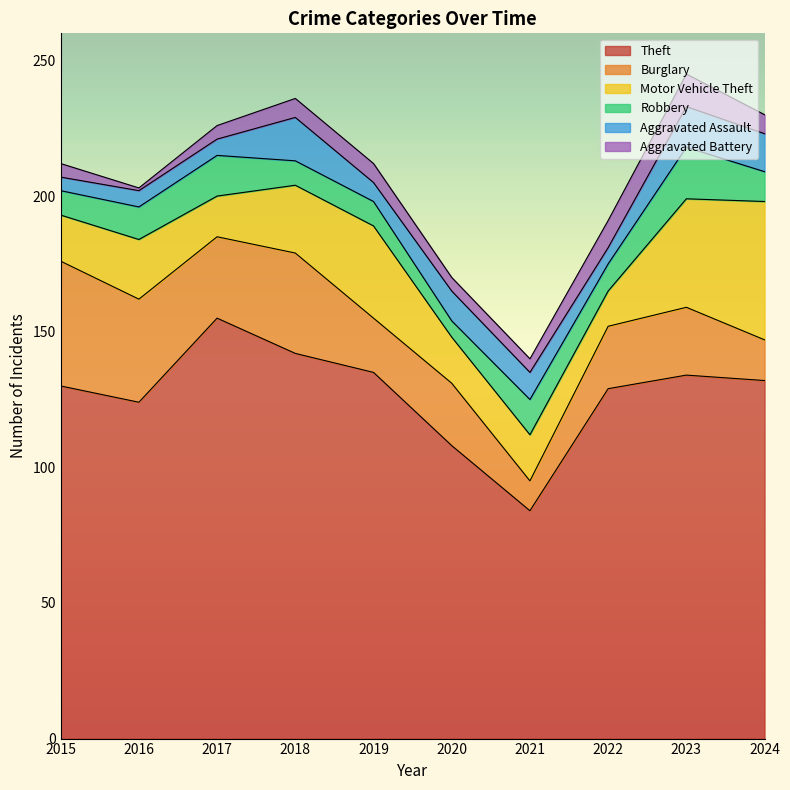

Which category has the highest value in the Aggravated Battery series?

2023